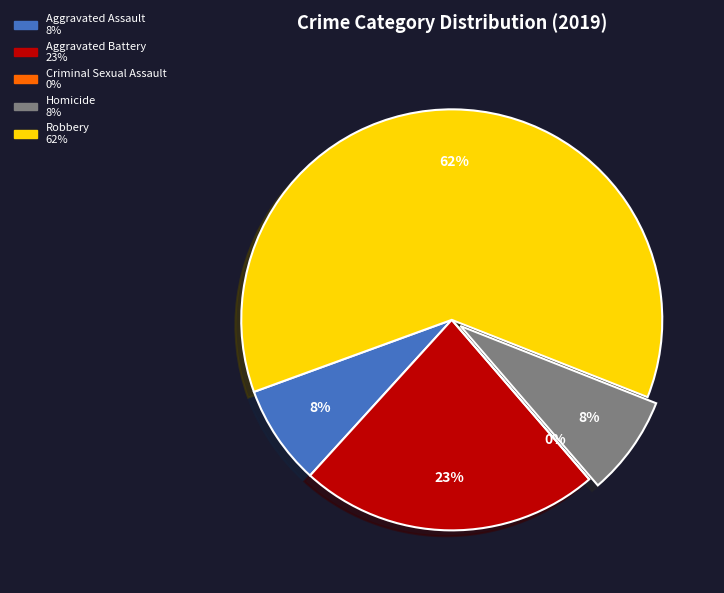

What is the total percentage of Aggravated Battery and Robbery?

84.6%